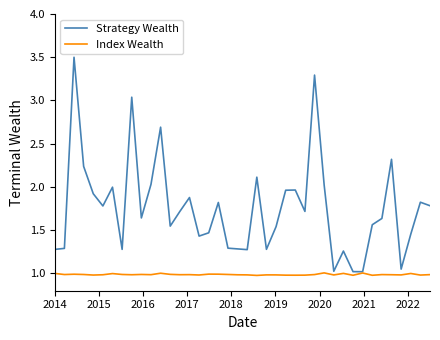

Rank the series by their maximum value, from highest to lowest.

Strategy Wealth, Index Wealth